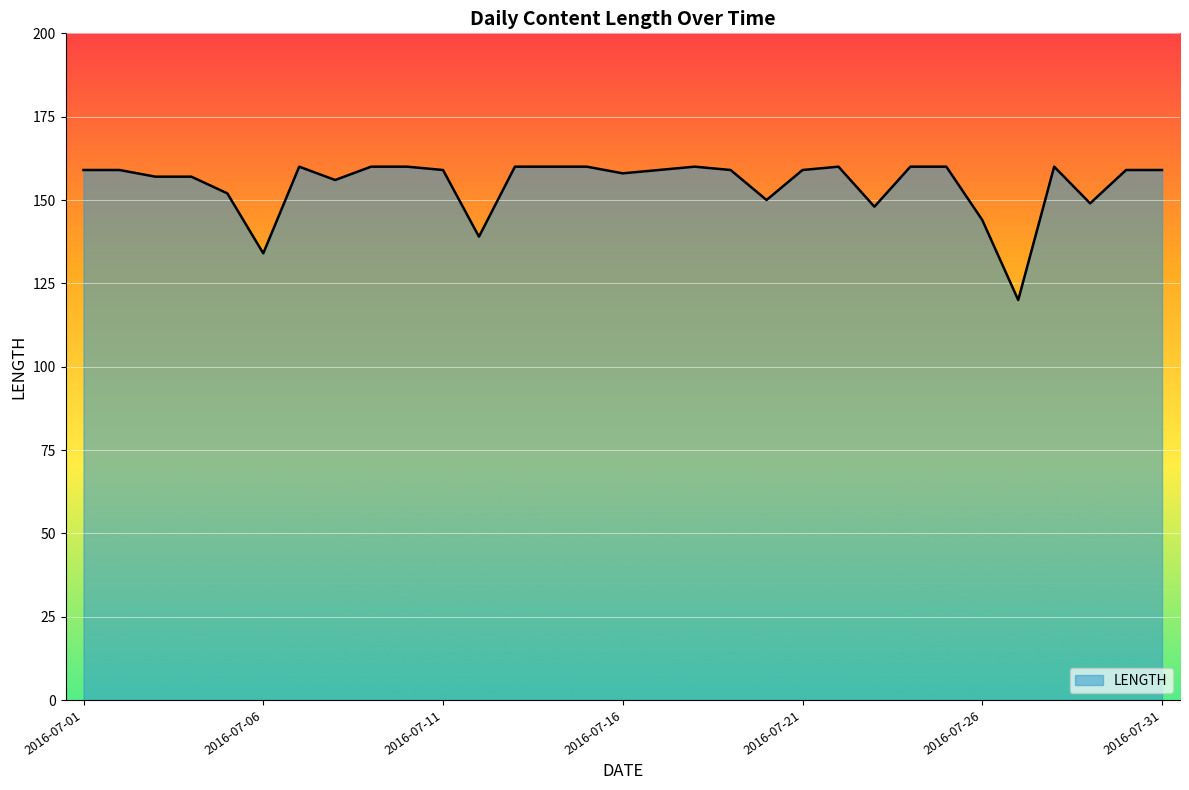

What is the average value?

155